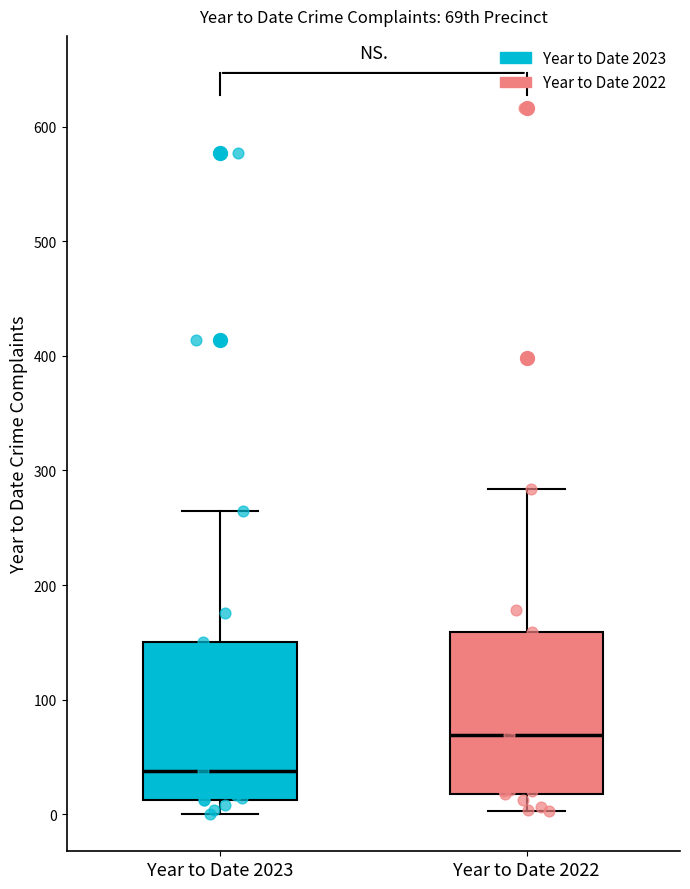

Which box has the highest median line?

Year to Date 2022